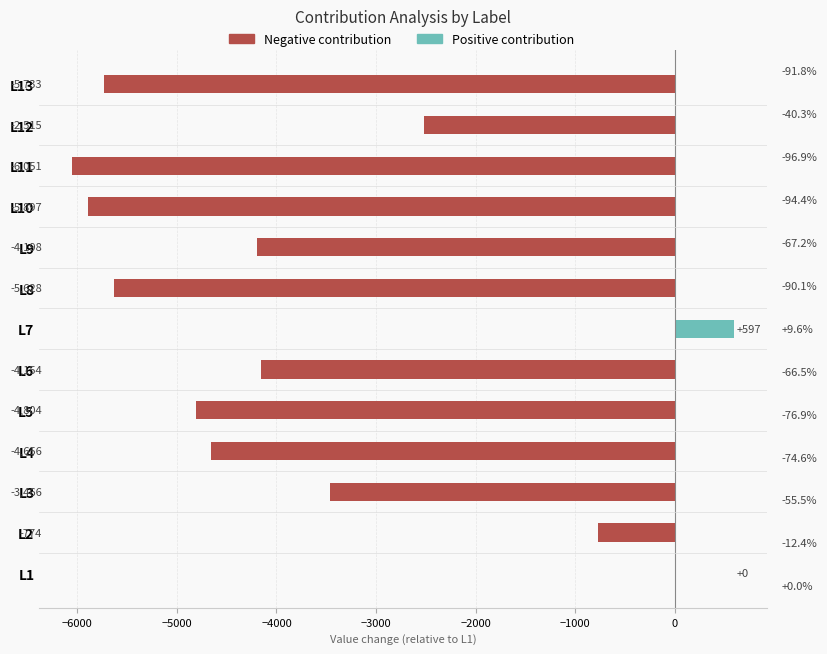

What is the sum of the values at L8 and L12?

-8143